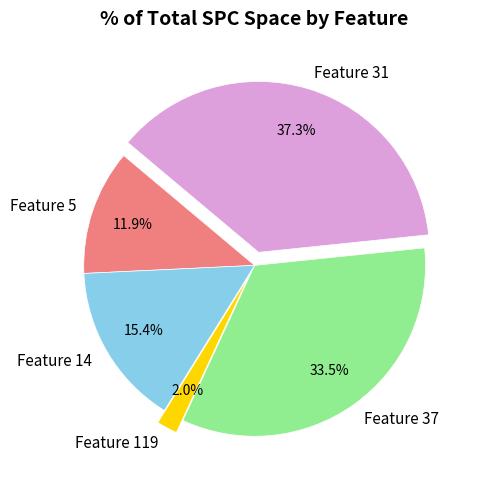

Combined, what portion of the pie is Feature 14 and Feature 37?

48.9%